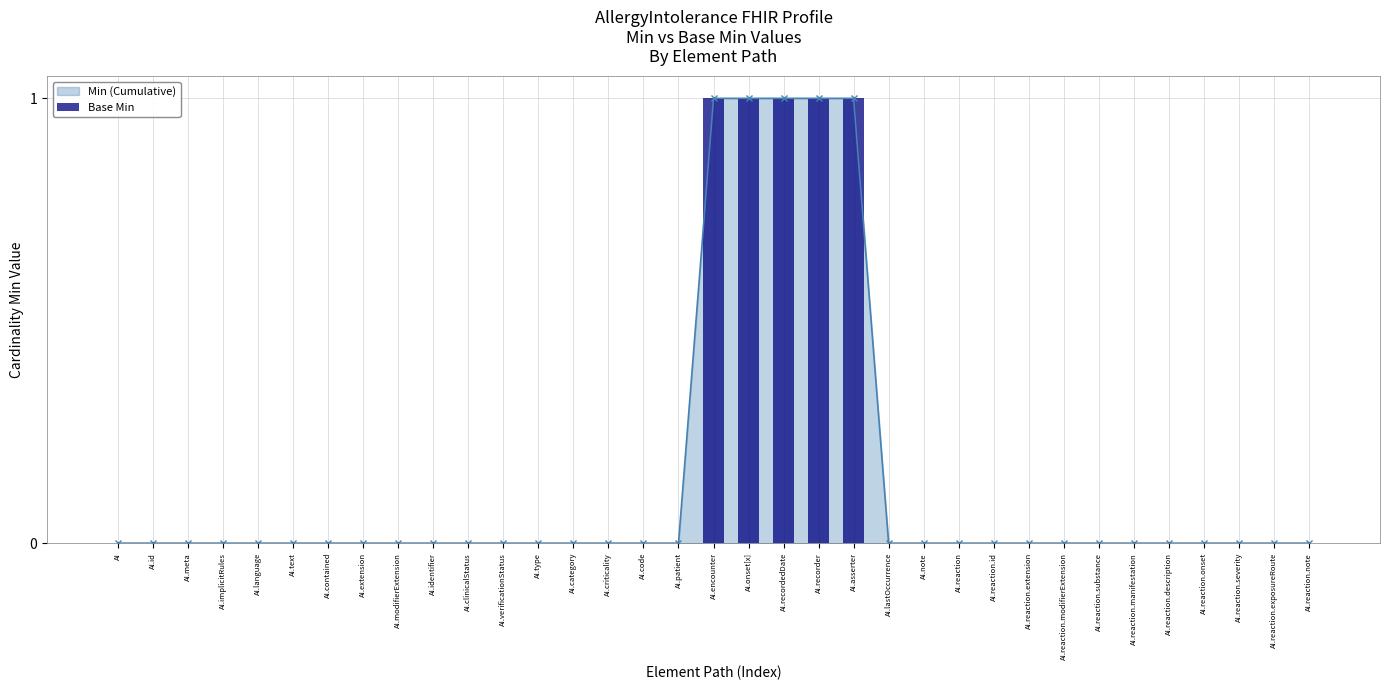

Count the number of categories in the chart.

35